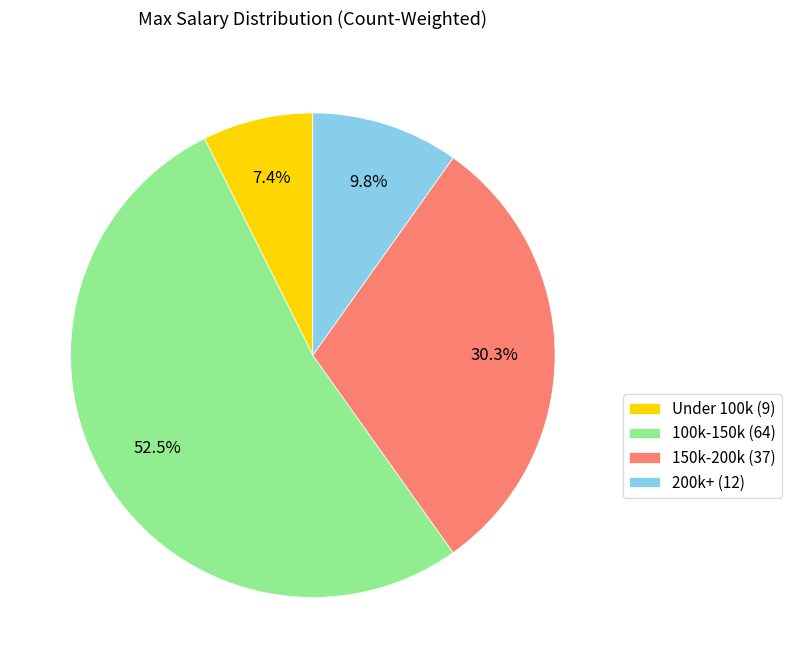

Which slice is the smallest?

Under 100k (9)